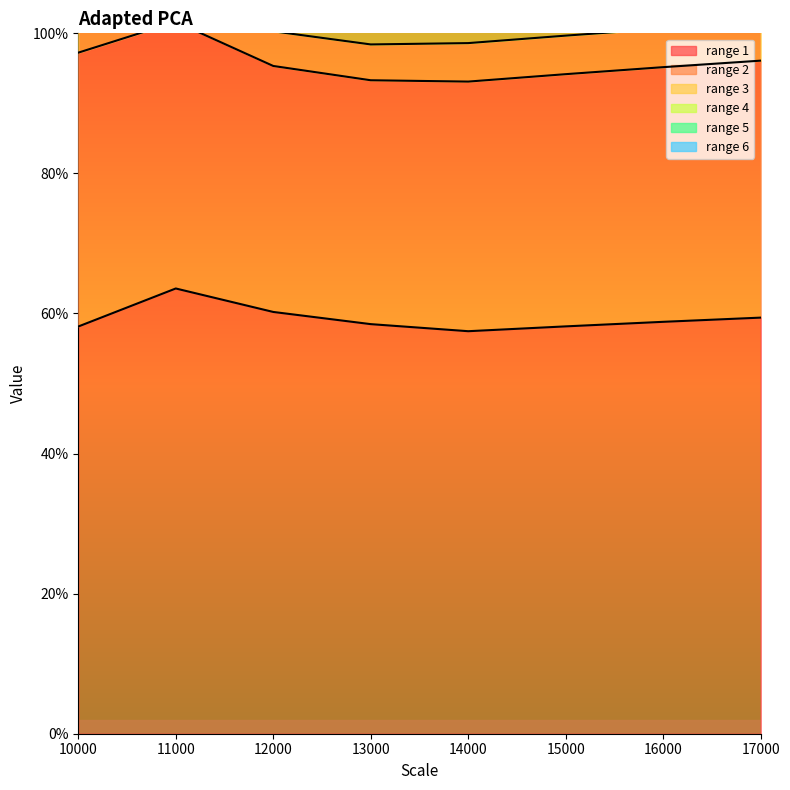

How many interior local valleys does the range 1 series have?

1